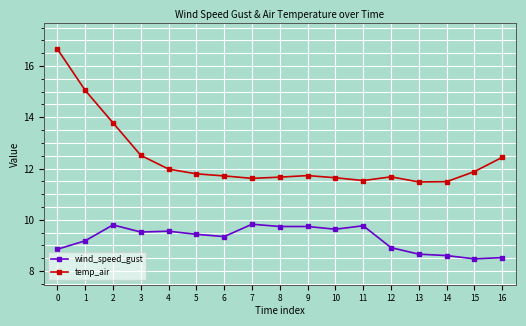

What is the difference between the second highest and second lowest values in the wind_speed_gust series?

1.3